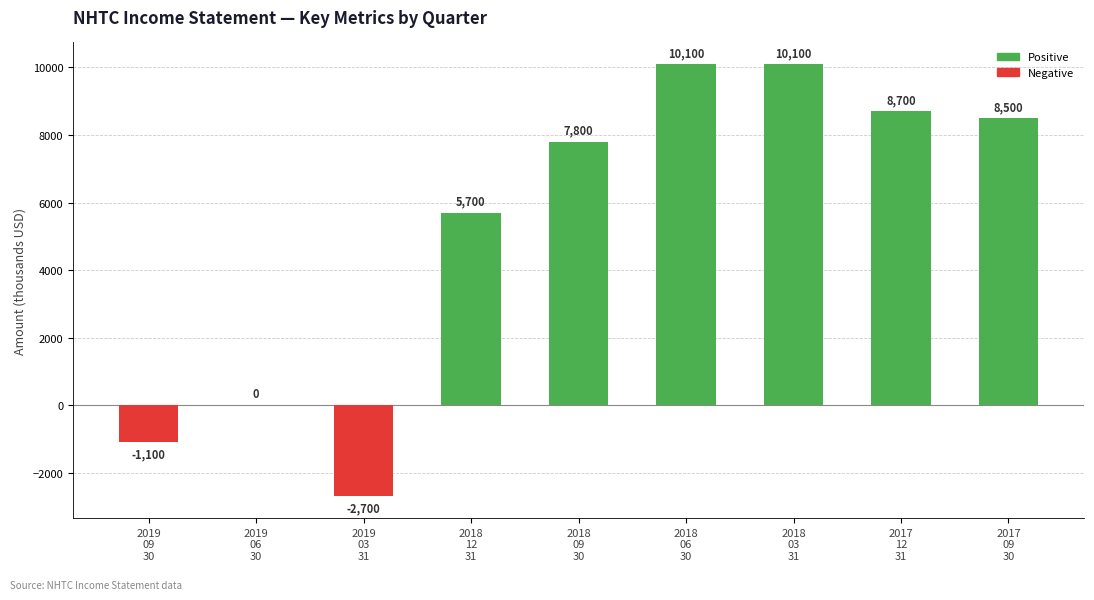

What is the maximum value shown in the chart?

10100